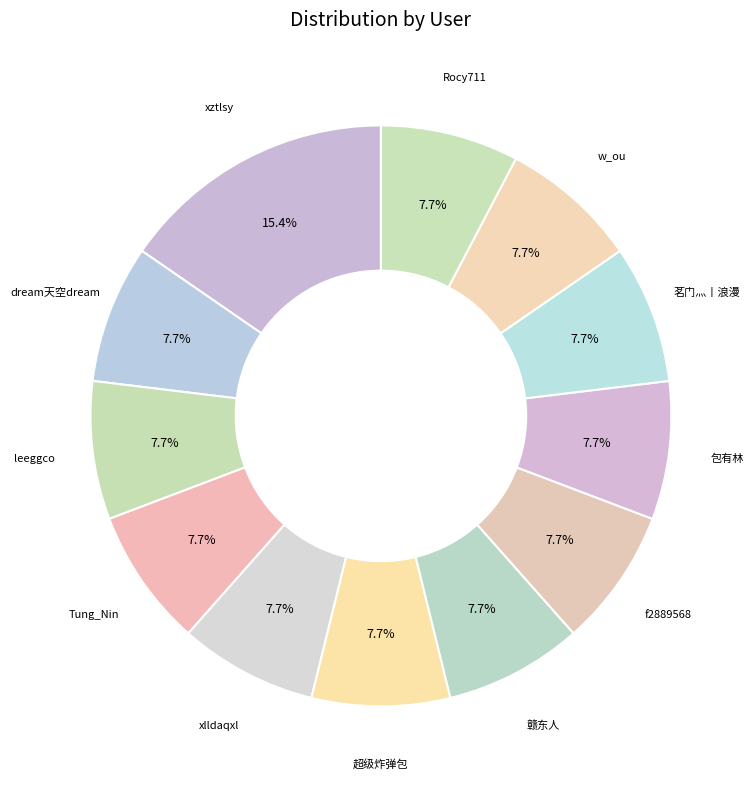

Is there a majority slice in this chart?

No